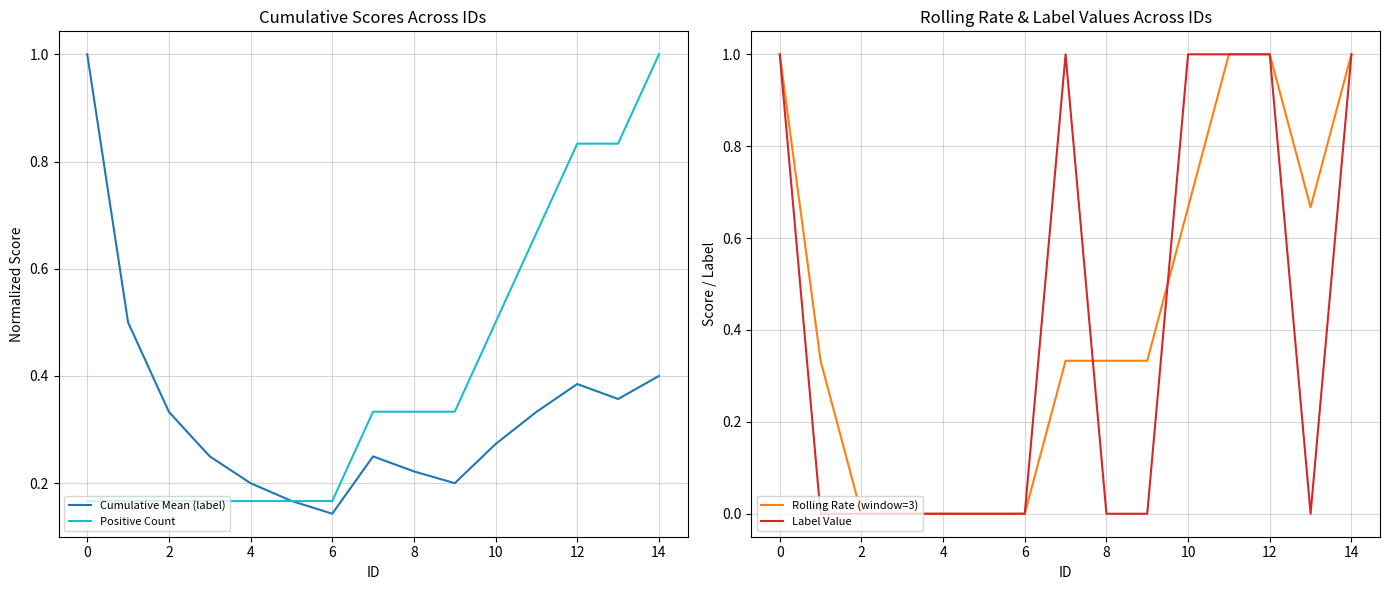

What is the approximate value of Rolling Rate (window=3) at 14?

1.0